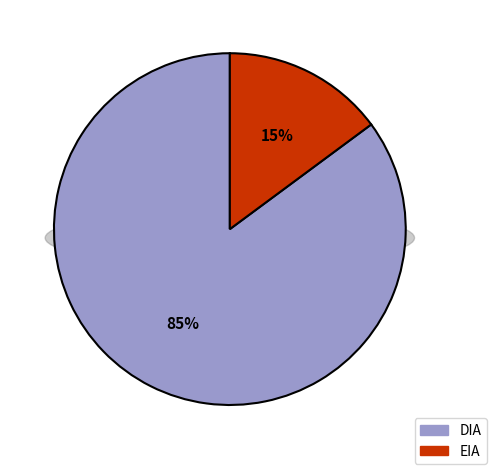

What percentage is the EIA slice, to the nearest percent?

15%